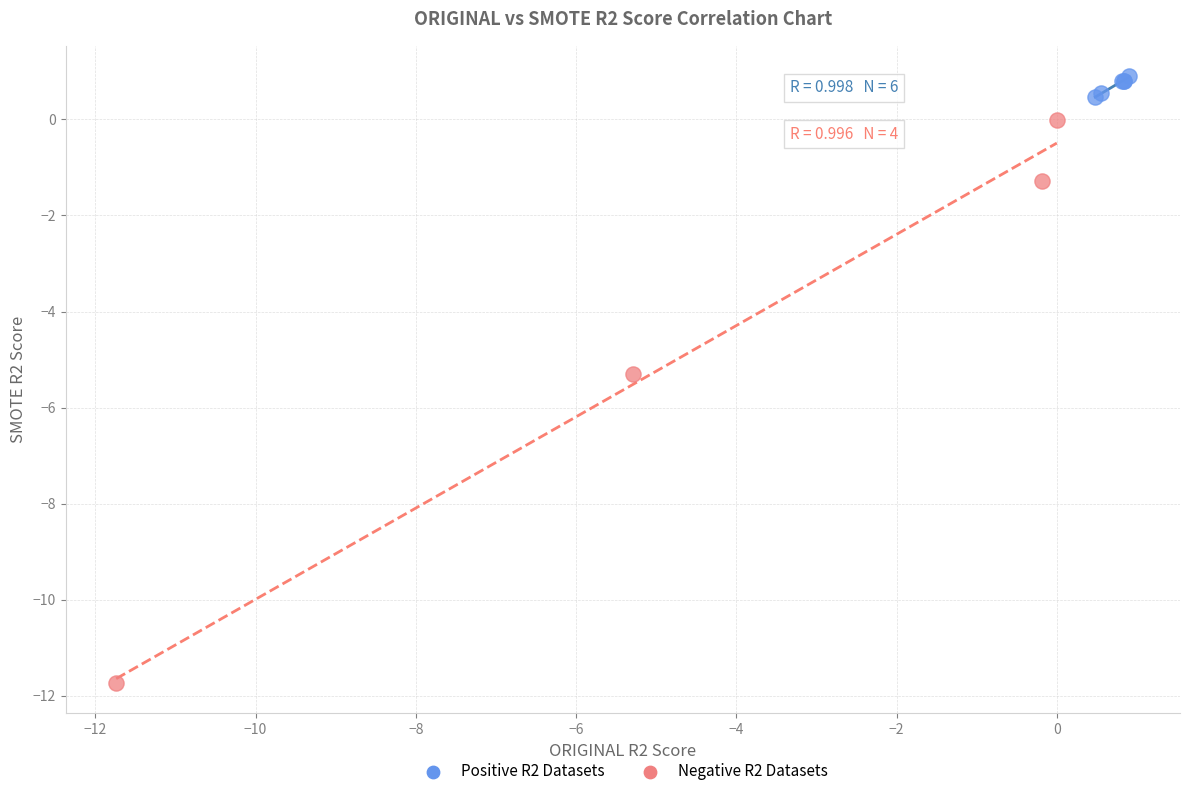

Which series contains the lowest Y value?

Negative R2 Datasets